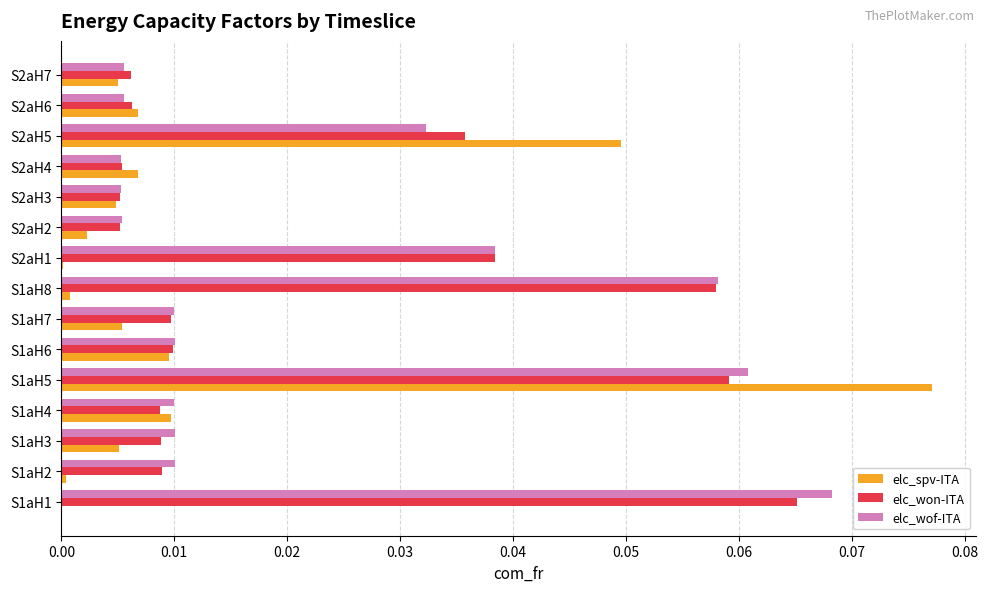

The elc_spv-ITA series shows 0.0 at S2aH2. True or false?

True